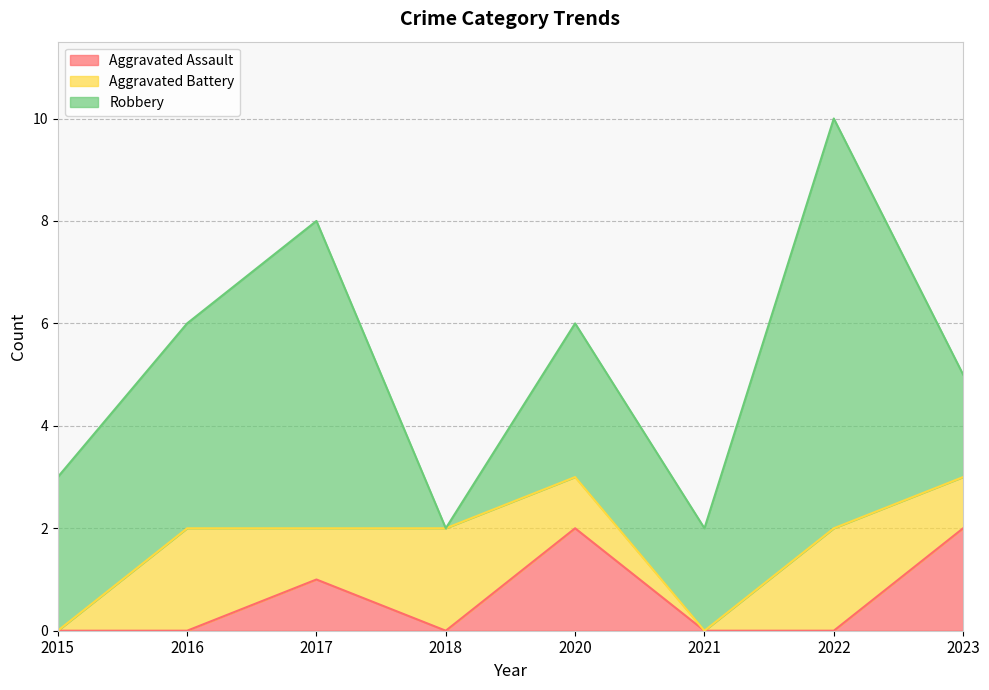

In Aggravated Battery, how many points are higher than both neighbors (excluding endpoints)?

3